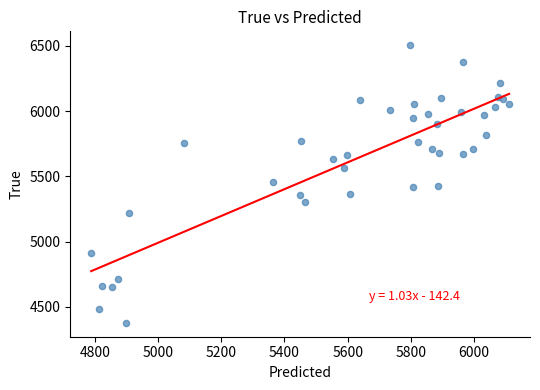

What is the range of Y values (max minus min)?

2128